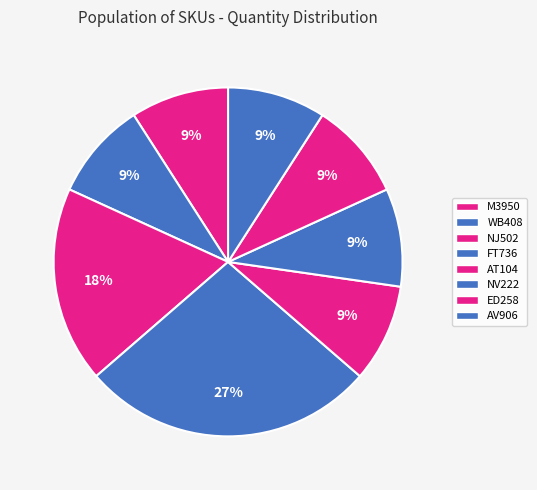

Does AV906 represent more than half of the total?

No